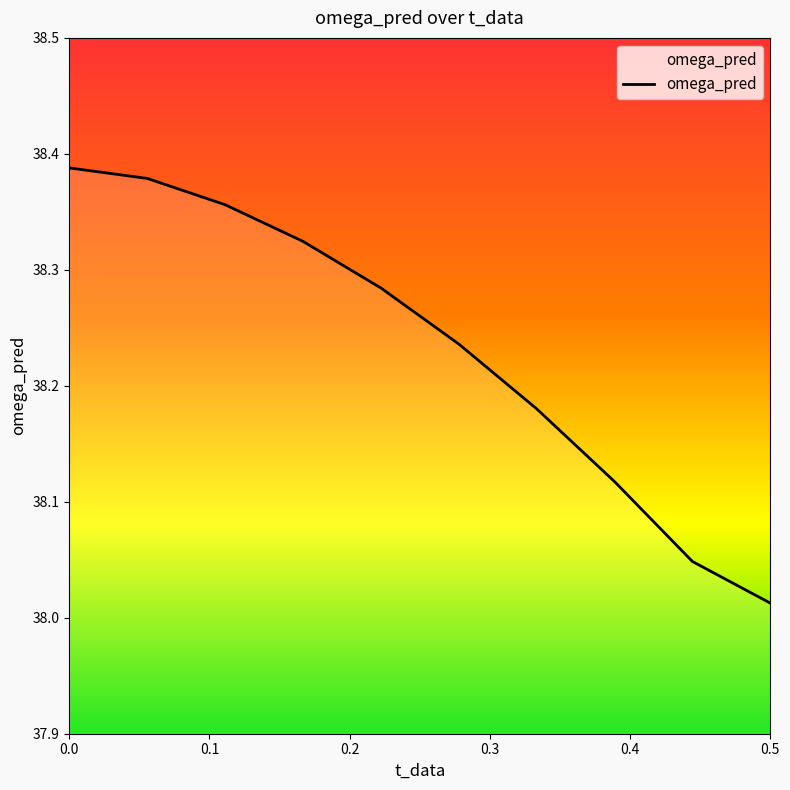

What is the difference between the maximum and minimum values?

0.4